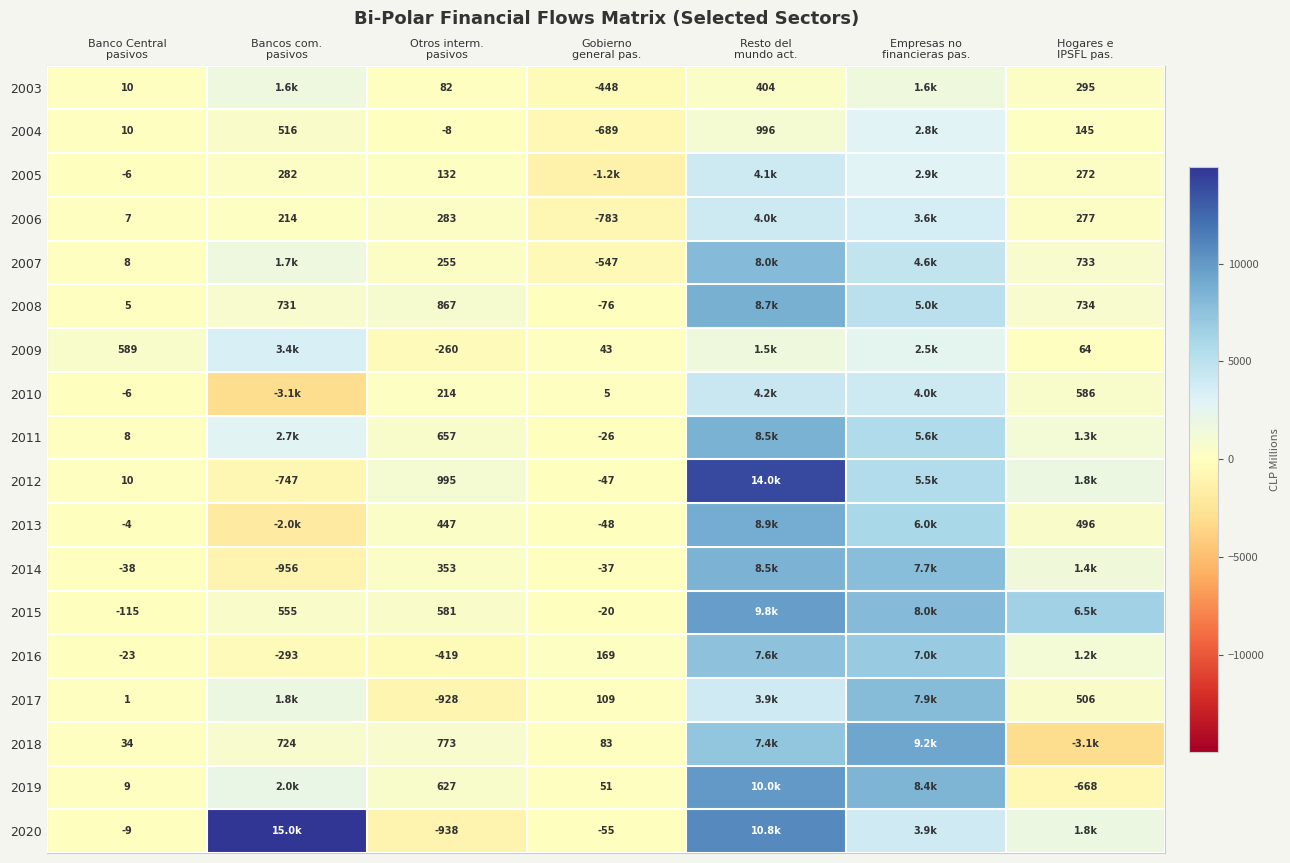

What is the difference between the second highest and second lowest values in the 2016 series?

7288